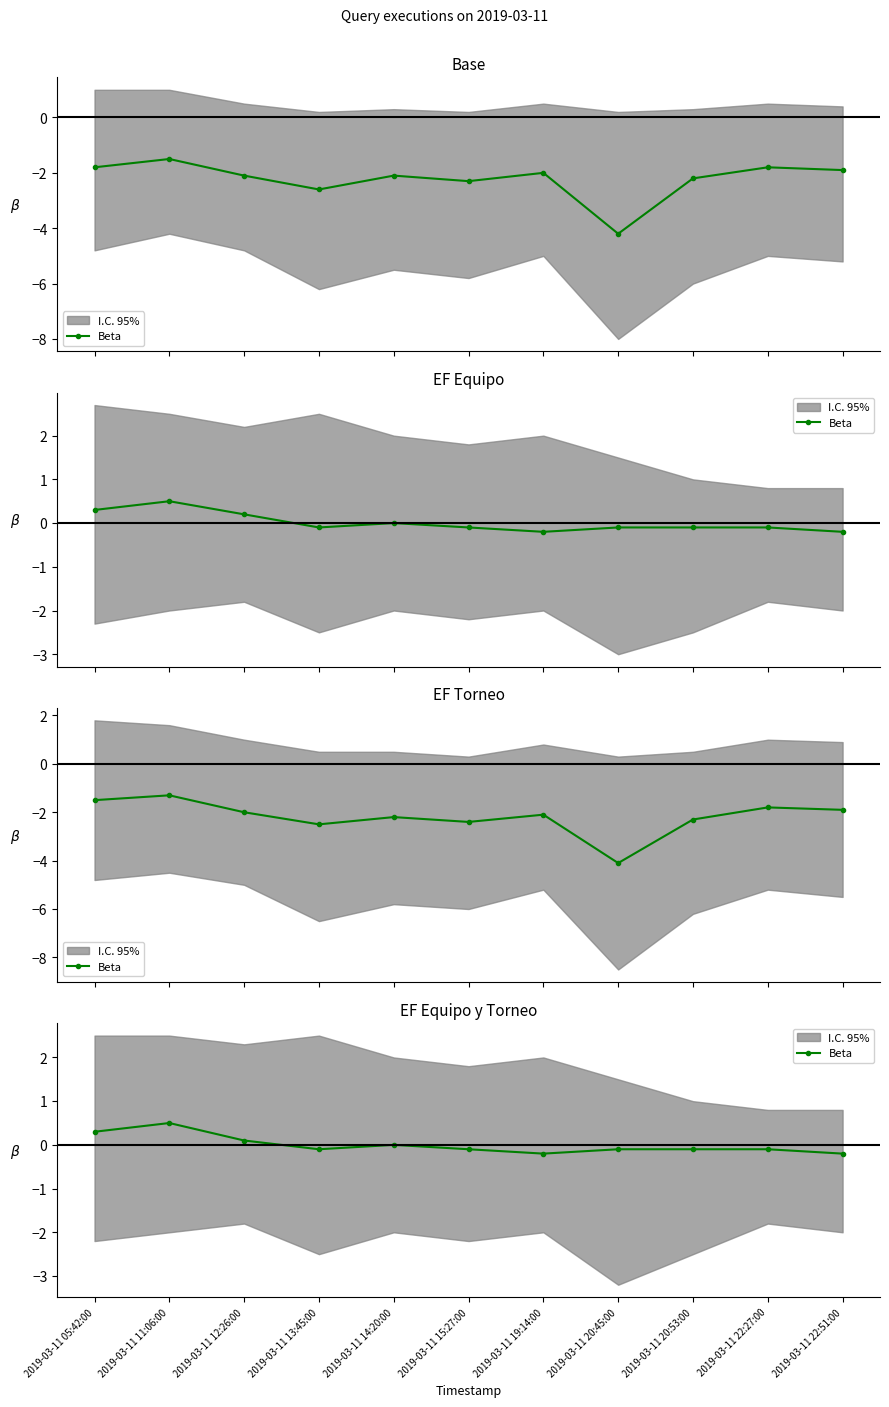

At which label does the data first exceed 0?

2019-03-11 05:42:00